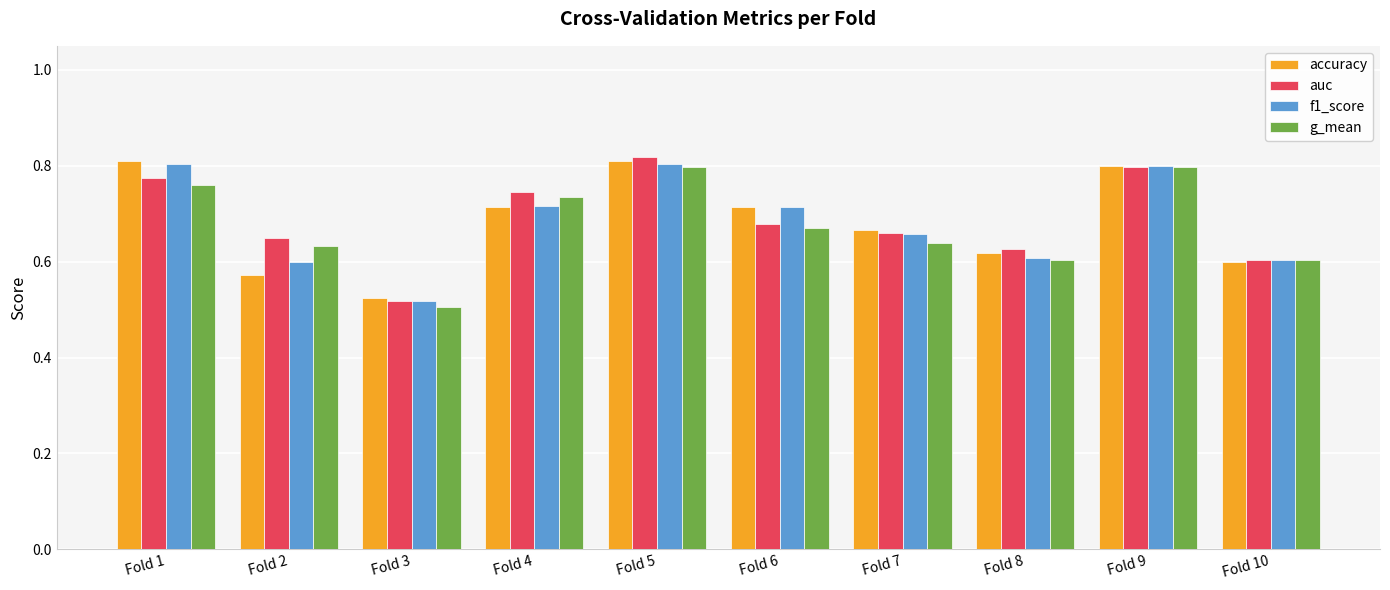

Count the number of categories in the chart.

10